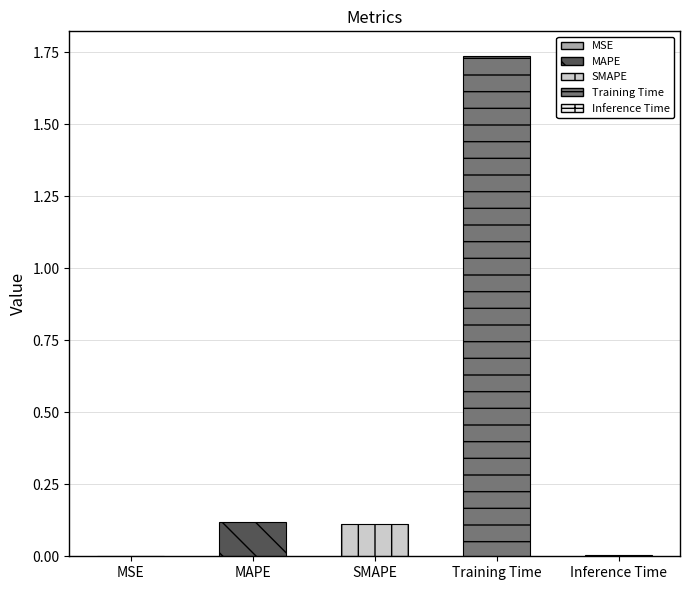

Which label corresponds to the largest value in the chart?

Training Time